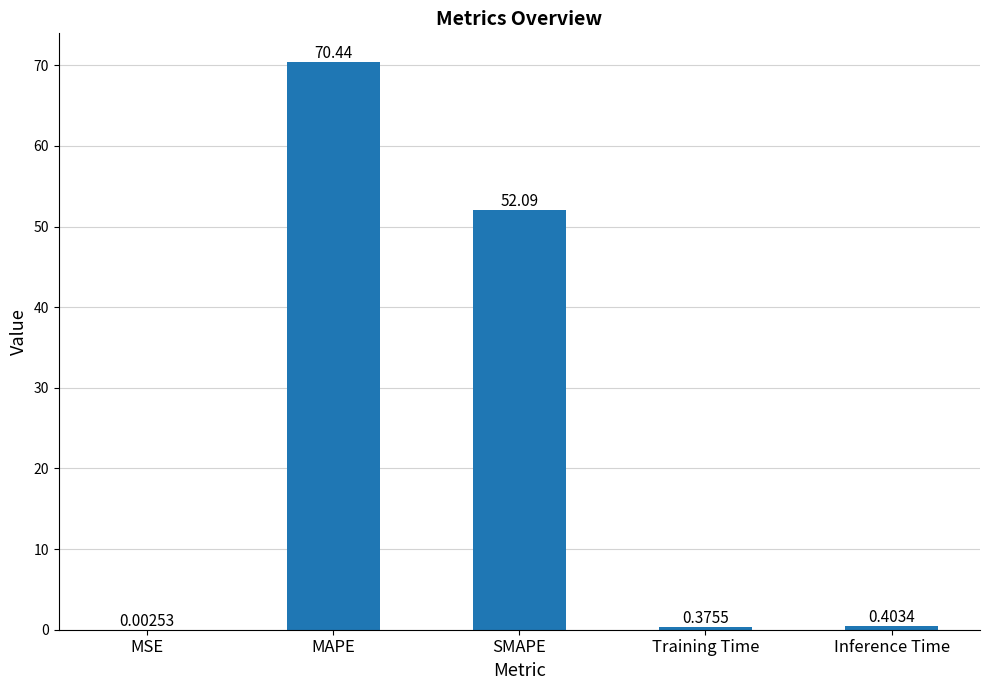

What is the sum of the values at Training Time and SMAPE?

52.5